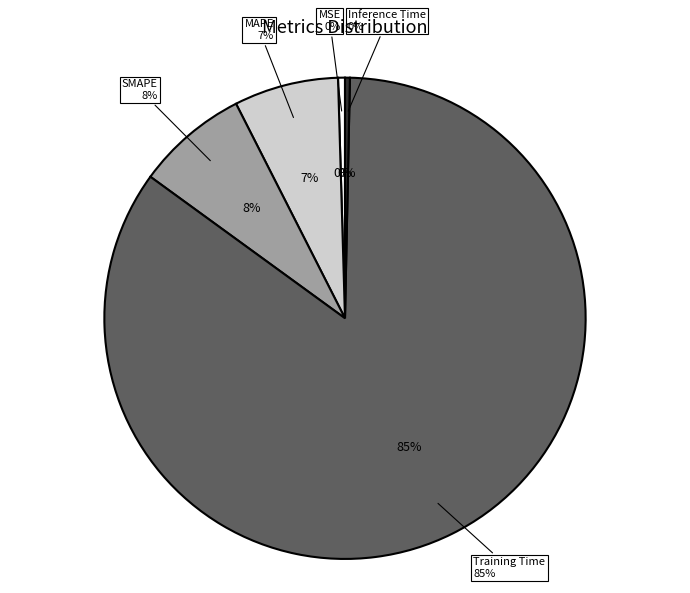

Does any single category account for the majority?

Yes